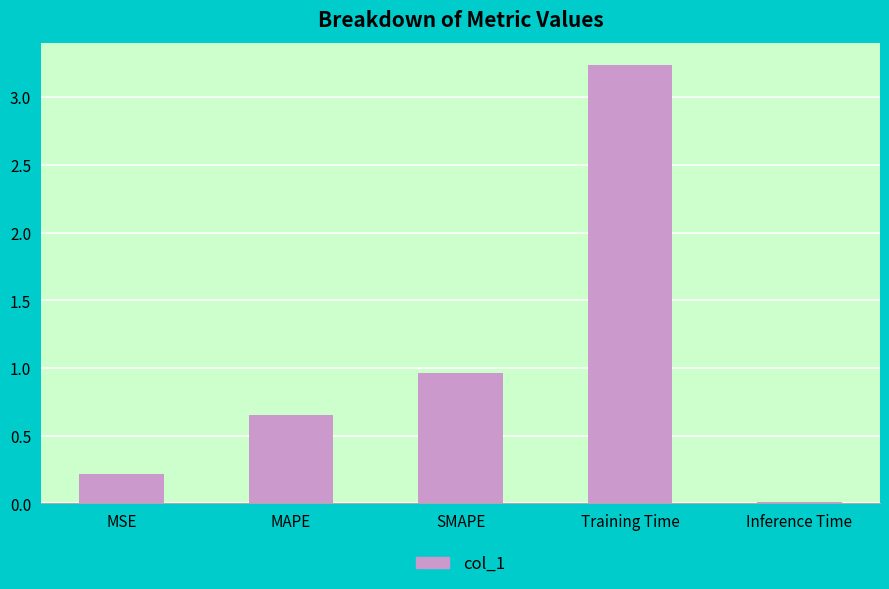

What is the sum of all values?

5.1